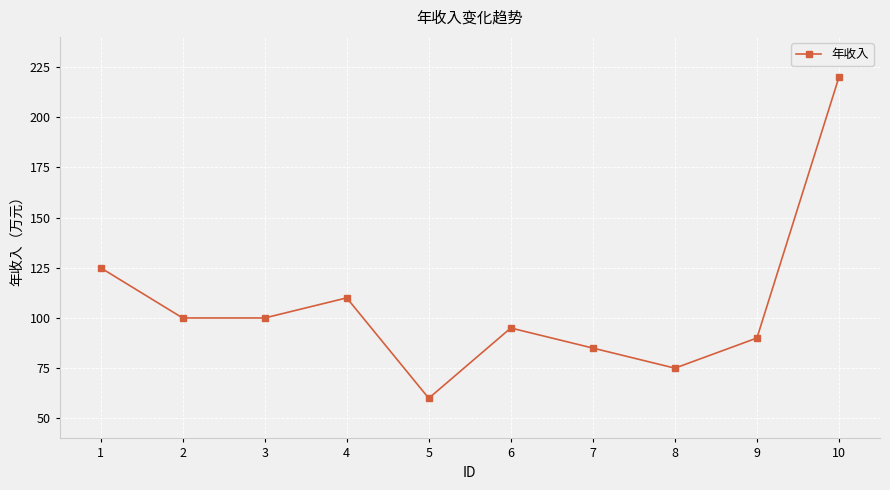

Is this an area chart (filled region under the line)?

No